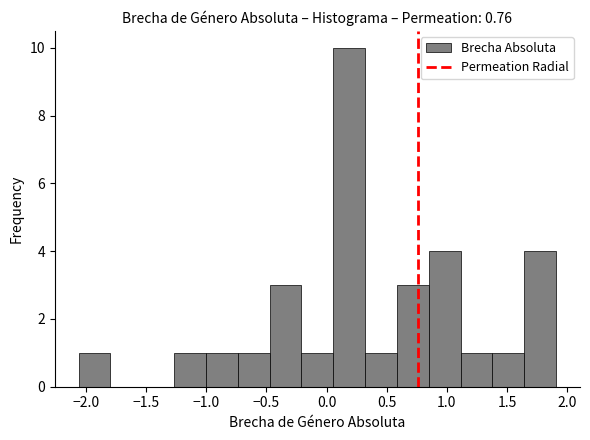

Over which range of the x-axis is the bar tallest?

0.05 to 0.30